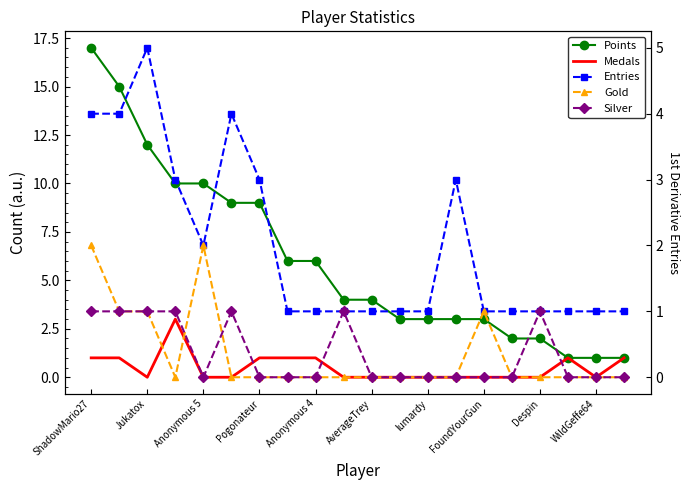

Which series changed the most between Pogonateur and 13?

Points